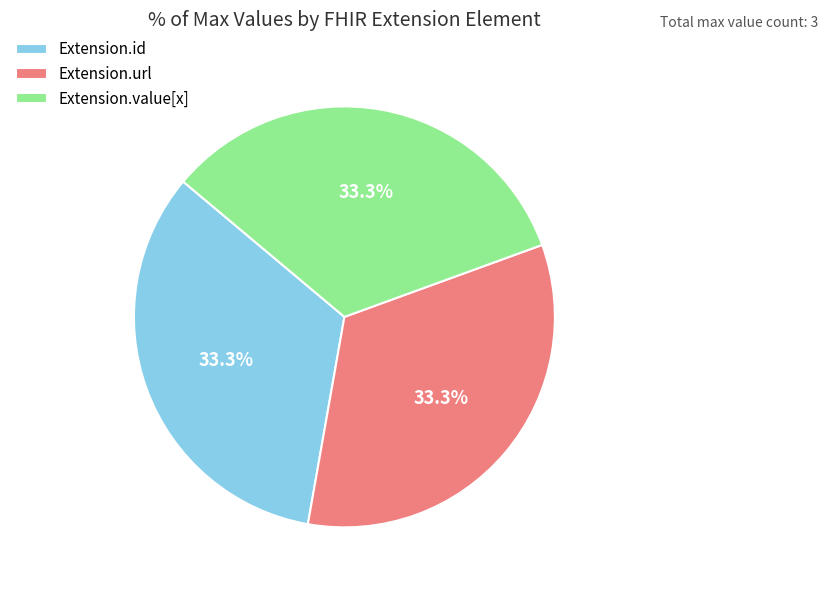

Does Extension.url represent more than half of the total?

No